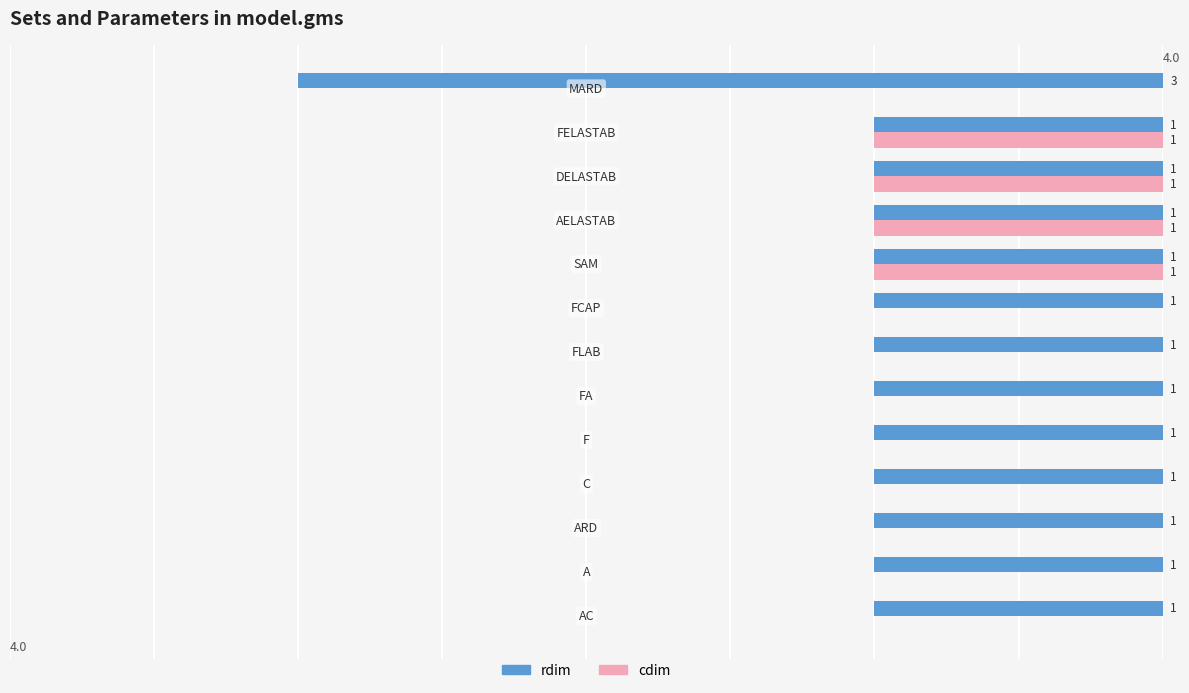

Which series has the largest total across all categories?

rdim